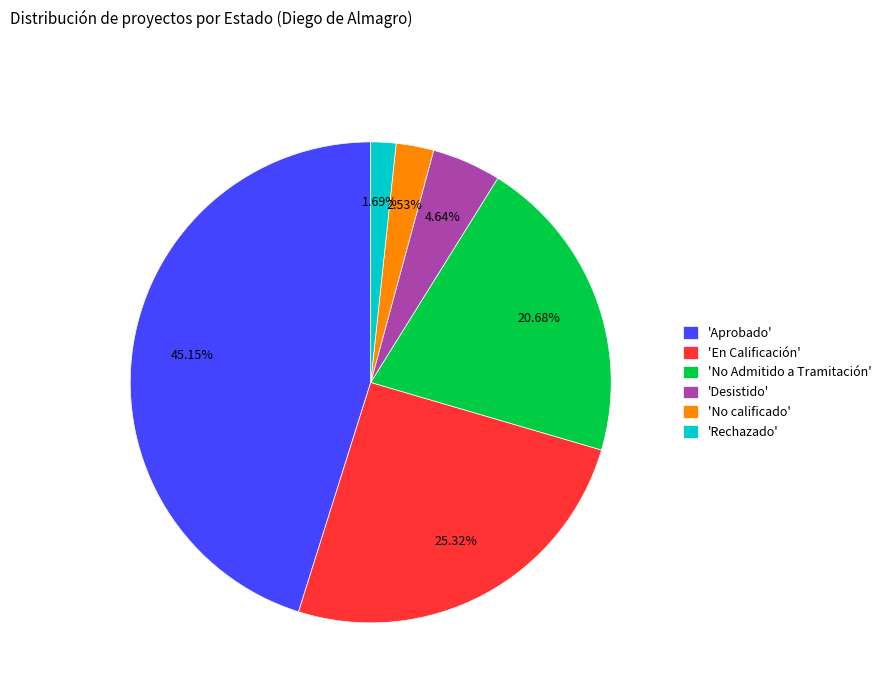

Count the number of slices in the pie.

6